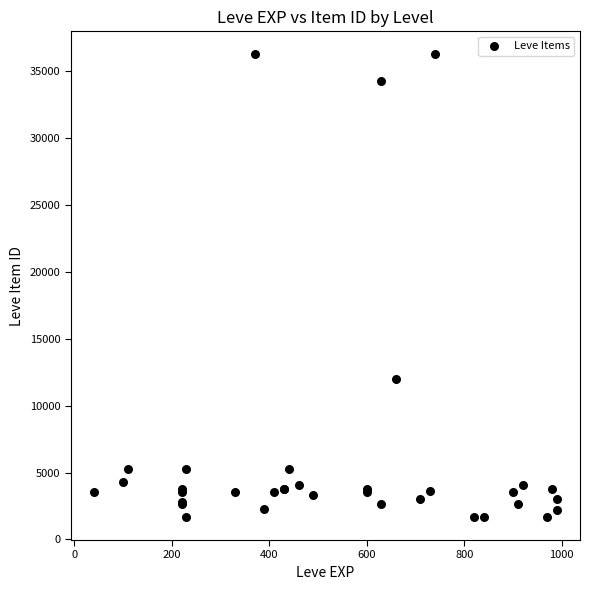

What Y value in the scatter plot is closest to 18967?

12028